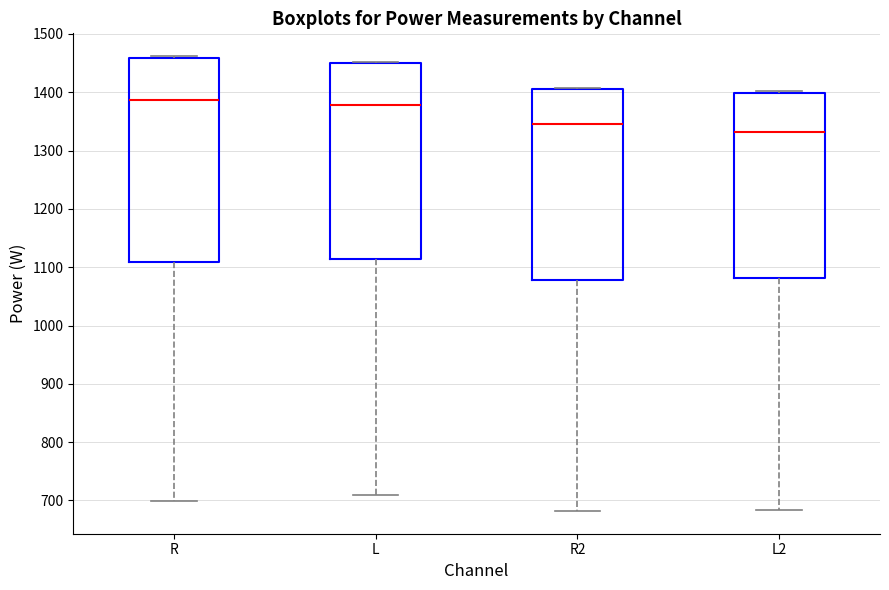

Which box has the lowest median line?

L2